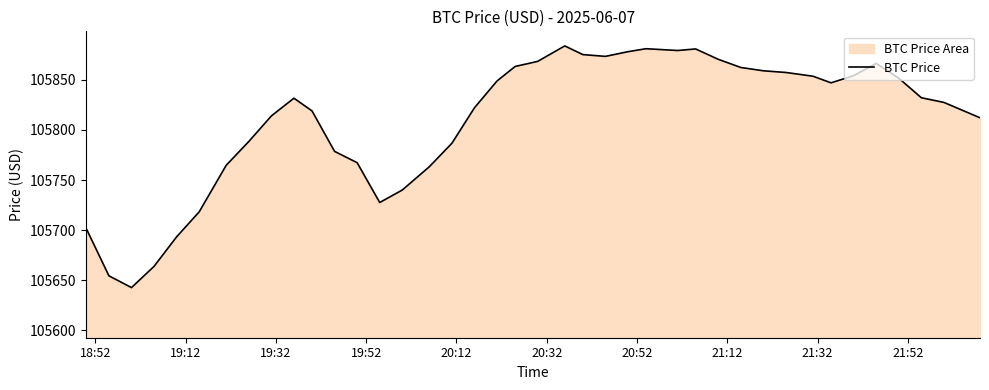

What is the minimum value shown in the chart?

105642.7